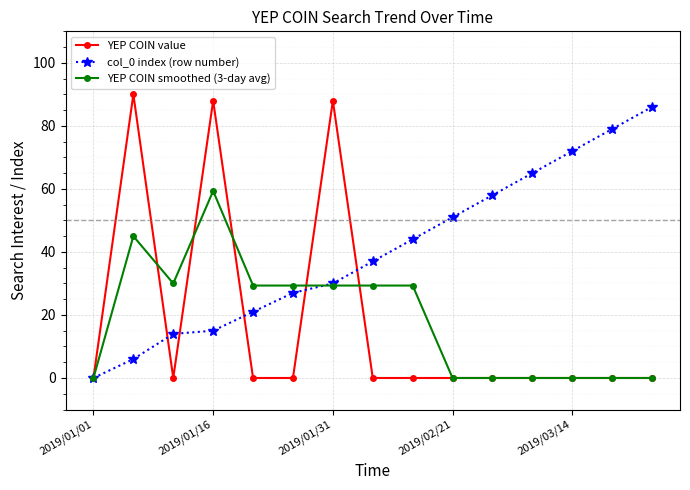

What is the highest value of the YEP COIN value series?

90.0